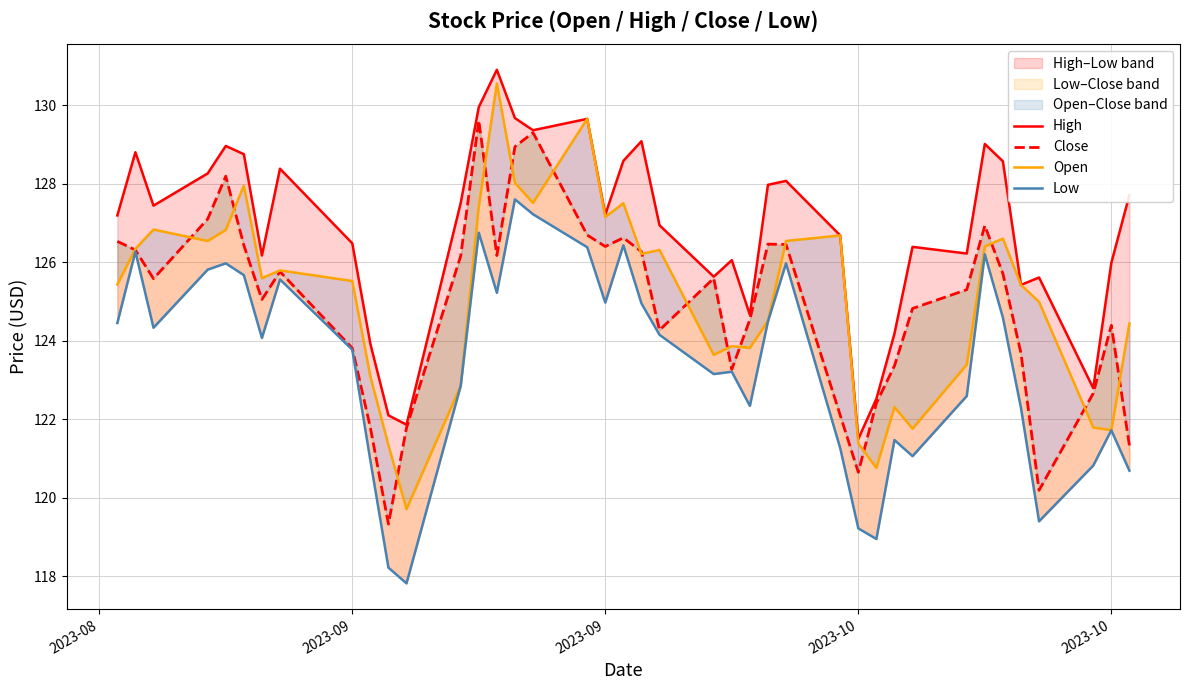

What is the highest value of the Close series?

129.6